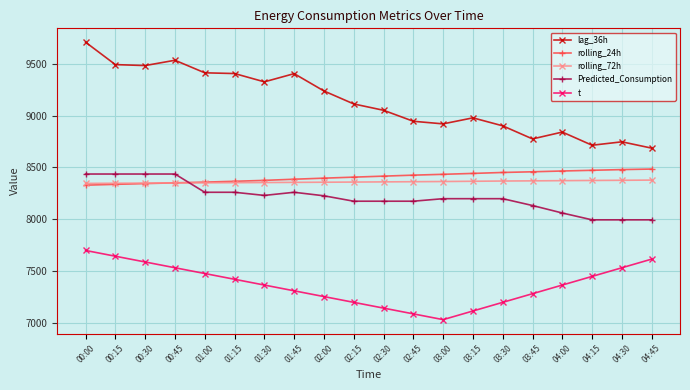

List the series in order of their peak value, lowest first.

t, rolling_72h, Predicted_Consumption, rolling_24h, lag_36h